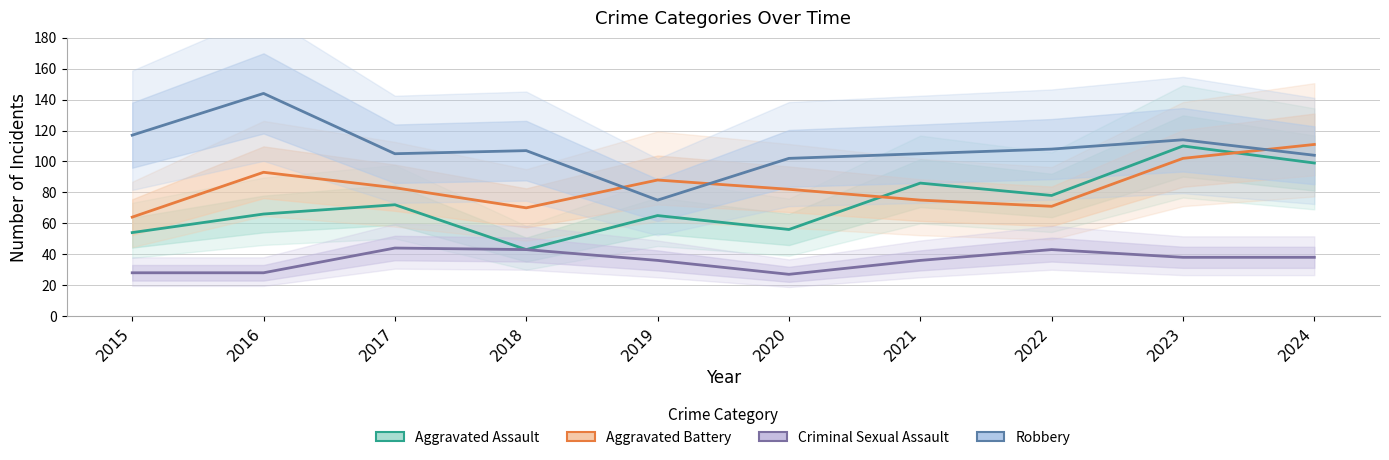

Is the value of Criminal Sexual Assault at 2019 greater than the value of Robbery at 2021?

No